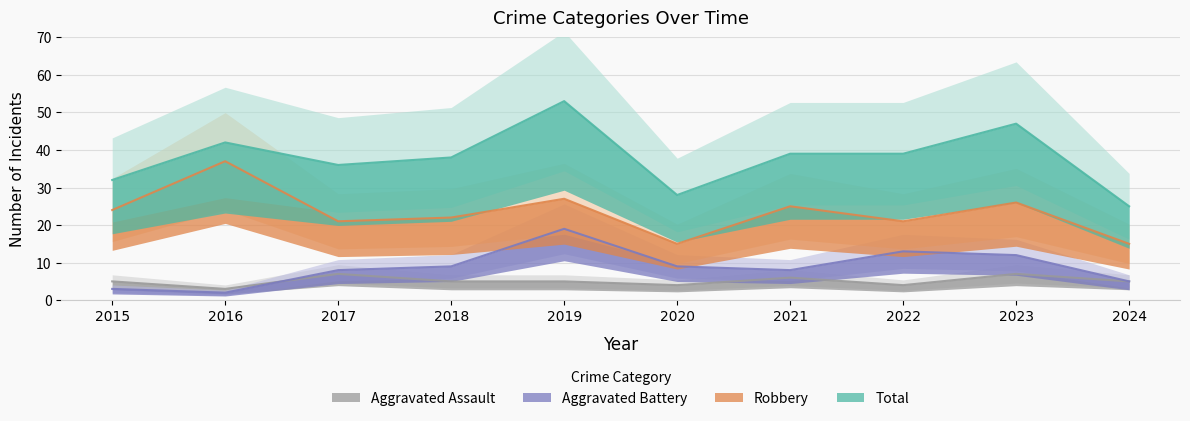

At how many categories does at least one series exceed 6?

10